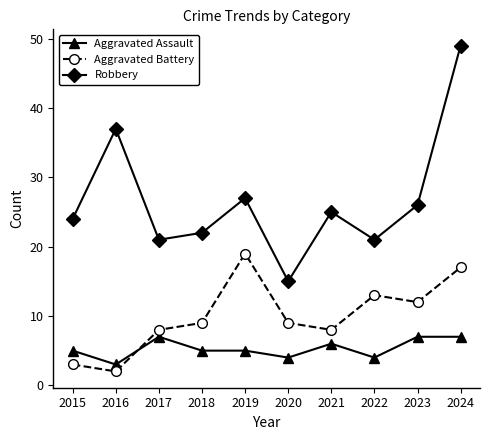

Which category has the lowest value across all series?

2016